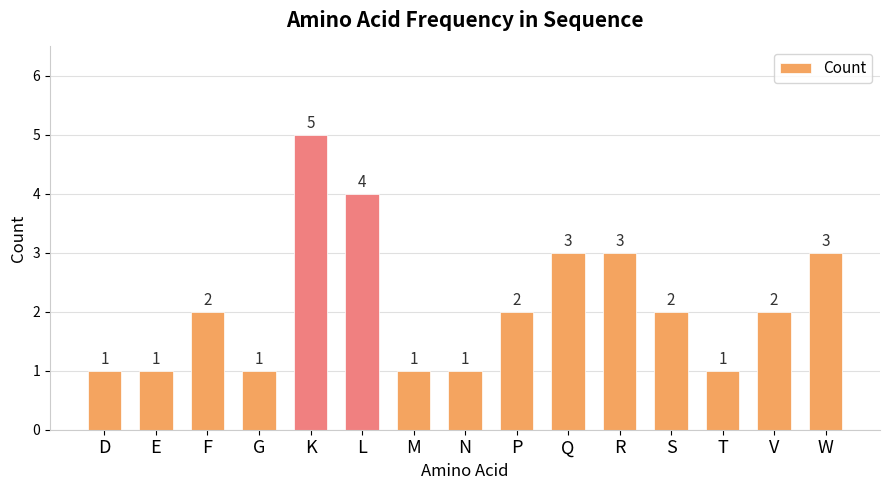

True or false: the data shows 3 at W.

True